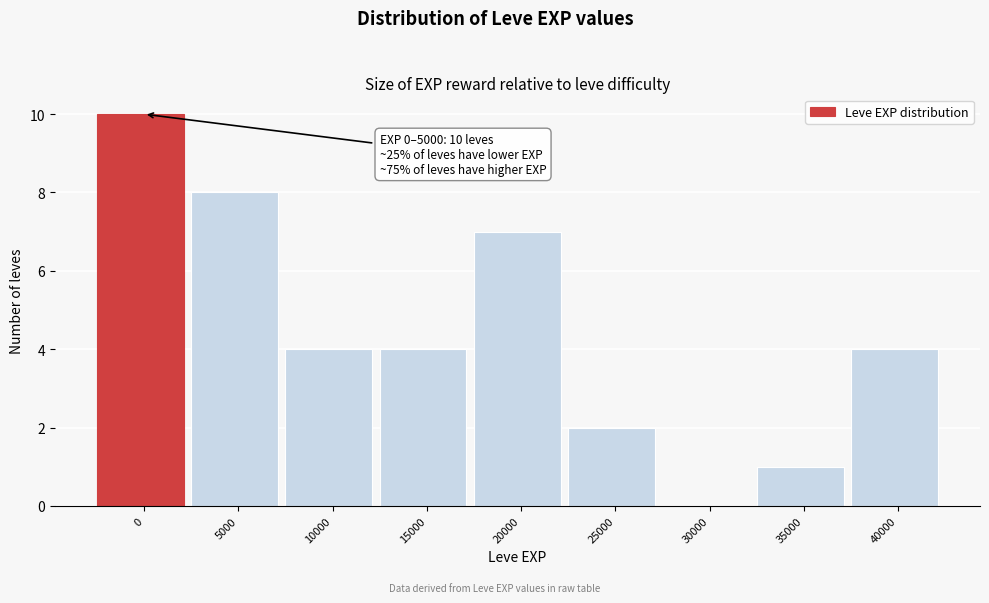

Reading left to right, extract all data points from this chart.

0=10	5000=8	10000=4	15000=4	20000=7	25000=2	30000=0	35000=1	40000=4